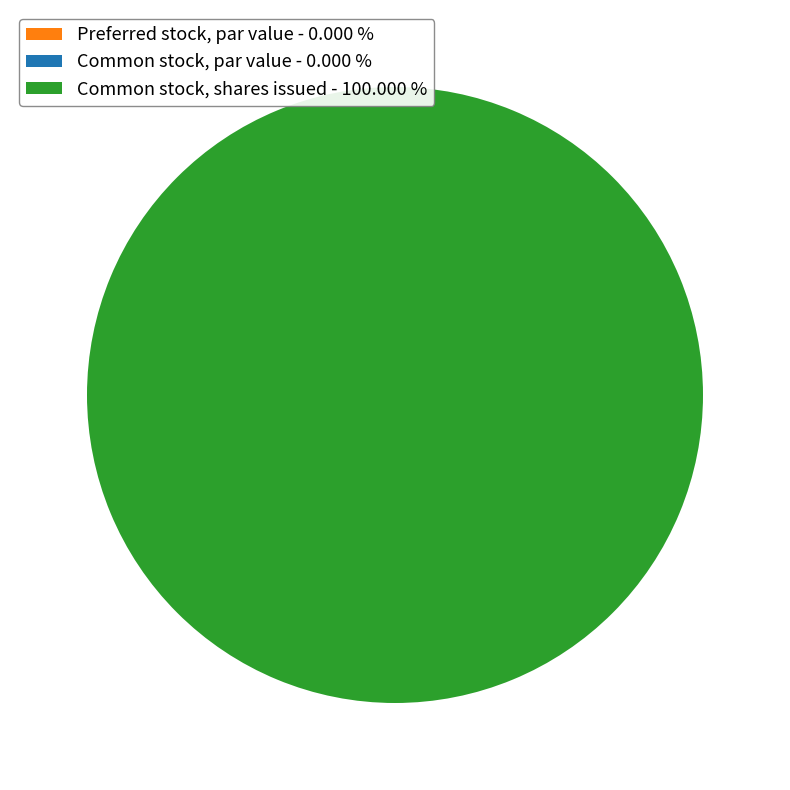

Which category accounts for the majority?

Common stock, shares issued